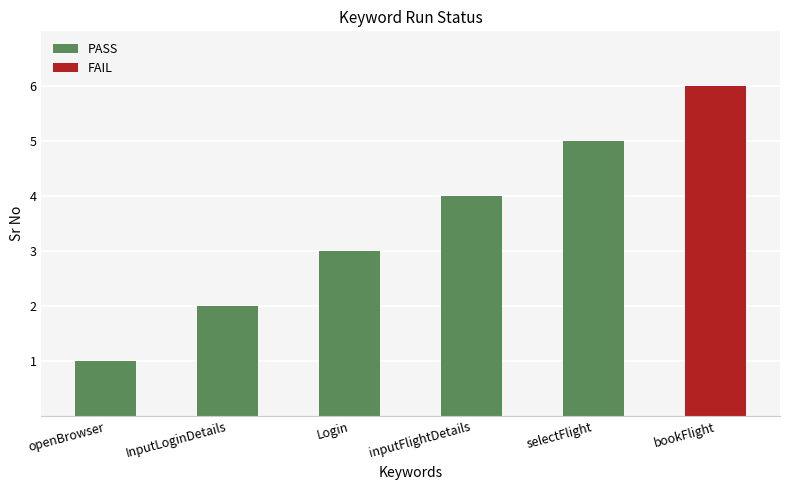

What is the label of the 2nd bar from the right?

selectFlight